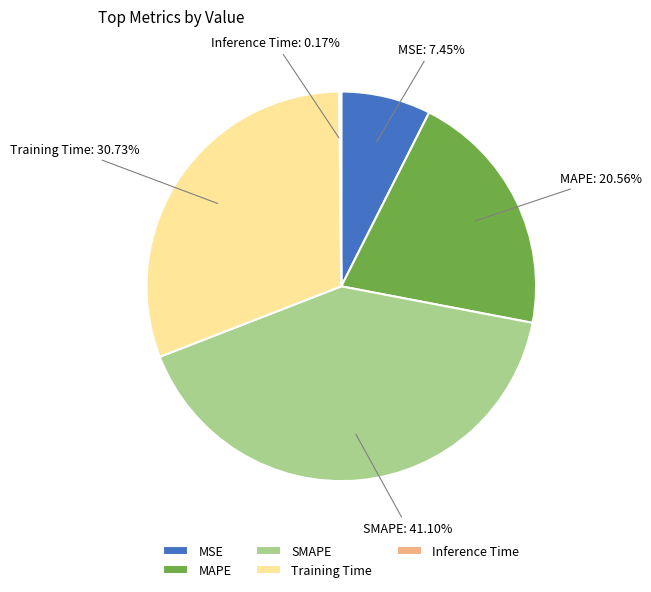

Does any single category account for the majority?

No